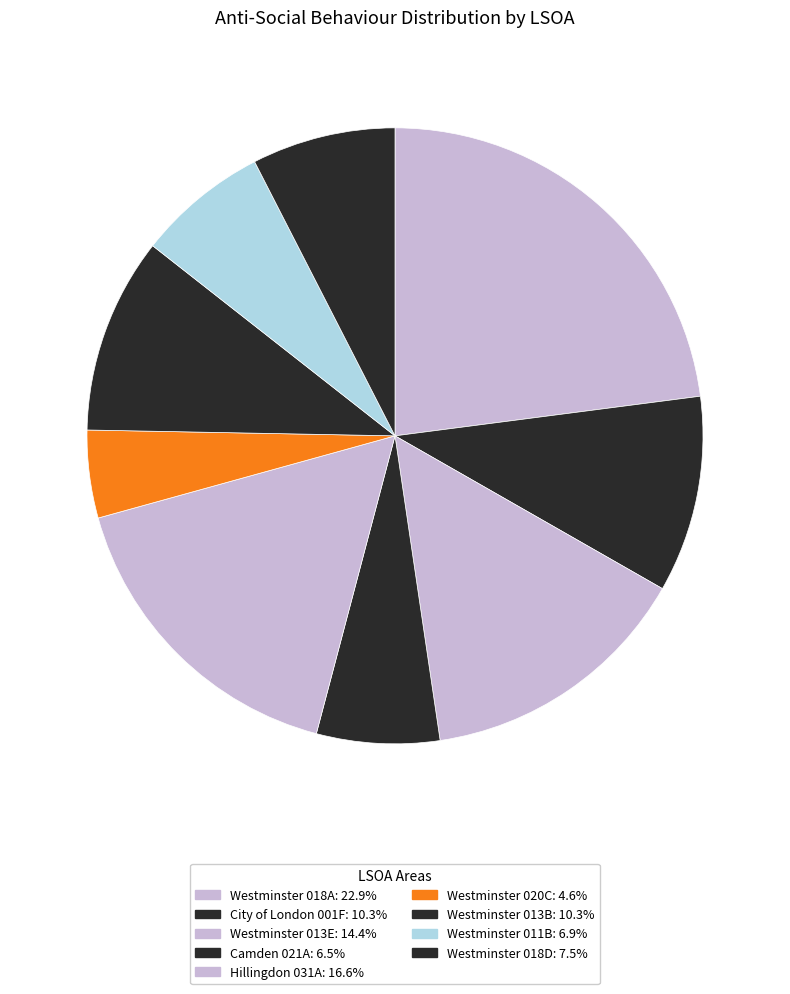

Count the number of slices in the pie.

9